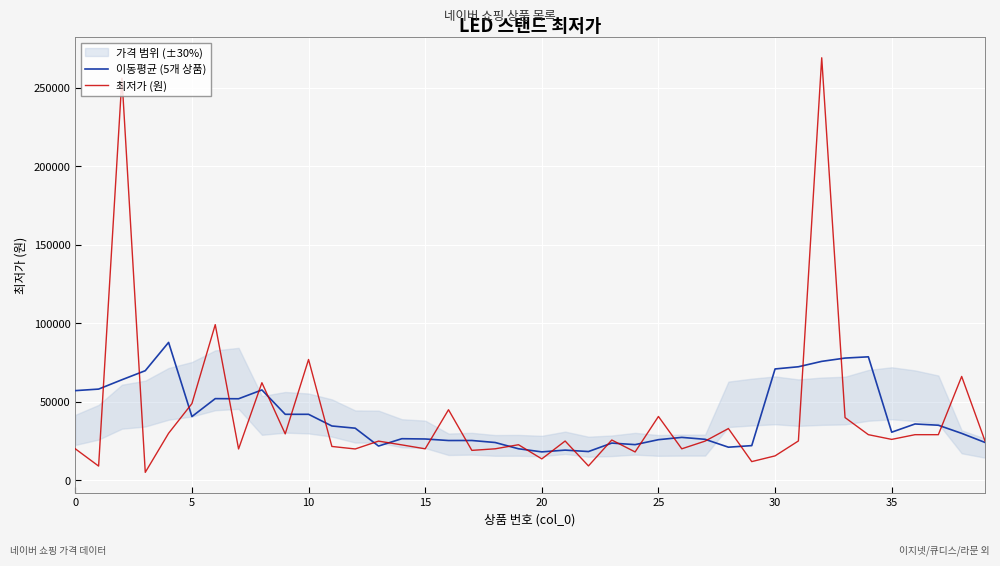

At how many categories does at least one series exceed 53831?

14